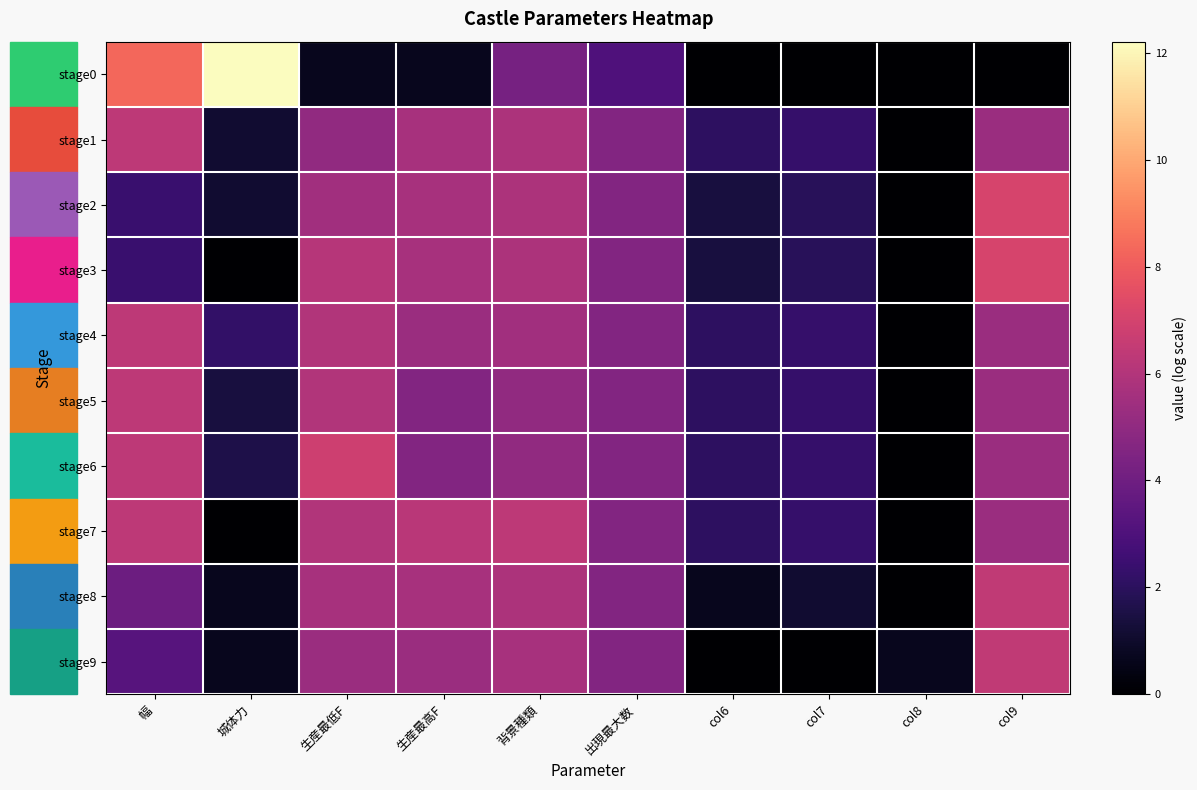

Reading left to right, what are all the values shown in this chart?

stage0: 幅=8.3	城体力=12.2	生産最低F=0.7	生産最高F=0.7	背景種類=4.2	出現最大数=3.0	col6=0.0	col7=0.0	col8=0.0	col9=0.0
stage1: 幅=6.3	城体力=1.1	生産最低F=5.0	生産最高F=5.7	背景種類=5.9	出現最大数=4.6	col6=2.1	col7=2.3	col8=0.0	col9=5.3
stage2: 幅=2.4	城体力=1.1	生産最低F=5.5	生産最高F=5.7	背景種類=5.9	出現最大数=4.6	col6=1.4	col7=1.9	col8=0.0	col9=7.1
stage3: 幅=2.4	城体力=0.0	生産最低F=6.1	生産最高F=5.7	背景種類=5.9	出現最大数=4.6	col6=1.4	col7=1.9	col8=0.0	col9=7.1
stage4: 幅=6.3	城体力=2.2	生産最低F=6.0	生産最高F=5.3	背景種類=5.5	出現最大数=4.6	col6=2.1	col7=2.3	col8=0.0	col9=5.3
stage5: 幅=6.3	城体力=1.4	生産最低F=6.0	生産最高F=4.6	背景種類=5.0	出現最大数=4.6	col6=2.1	col7=2.3	col8=0.0	col9=5.3
stage6: 幅=6.3	城体力=1.6	生産最低F=6.8	生産最高F=4.6	背景種類=5.0	出現最大数=4.6	col6=2.1	col7=2.3	col8=0.0	col9=5.3
stage7: 幅=6.3	城体力=0.0	生産最低F=6.0	生産最高F=6.2	背景種類=6.3	出現最大数=4.6	col6=2.1	col7=2.3	col8=0.0	col9=5.3
stage8: 幅=3.9	城体力=0.7	生産最低F=5.7	生産最高F=5.7	背景種類=5.9	出現最大数=4.6	col6=0.7	col7=1.1	col8=0.0	col9=6.4
stage9: 幅=3.3	城体力=0.7	生産最低F=5.3	生産最高F=5.3	背景種類=5.7	出現最大数=4.6	col6=0.0	col7=0.0	col8=0.7	col9=6.4